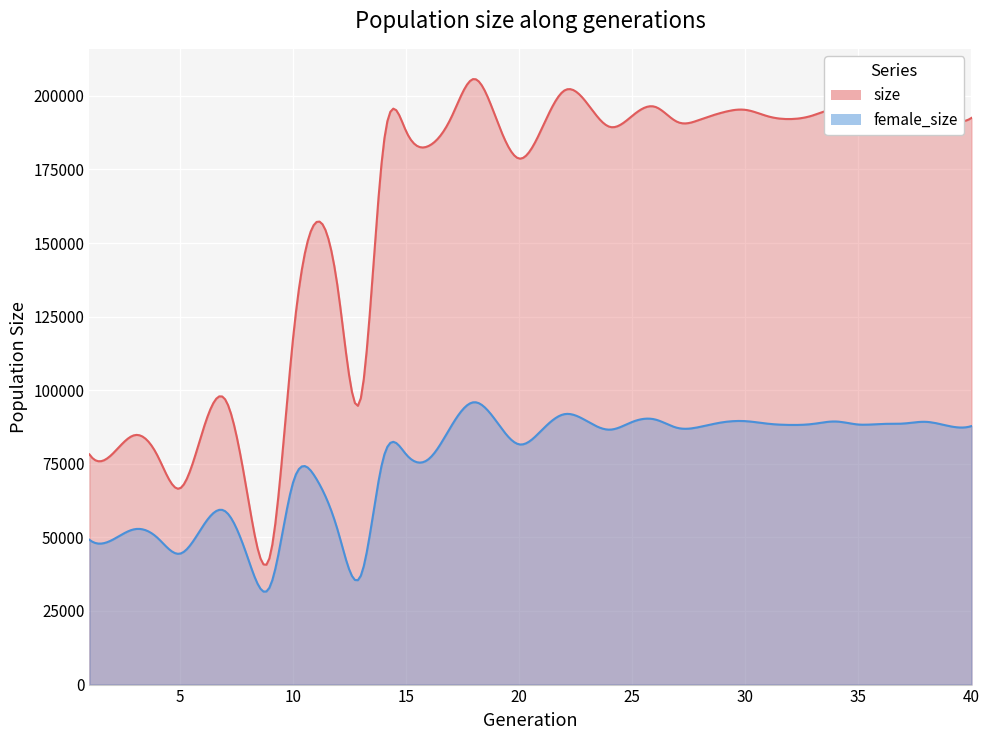

Is it true that female_size equals 22193.1 at 18?

False